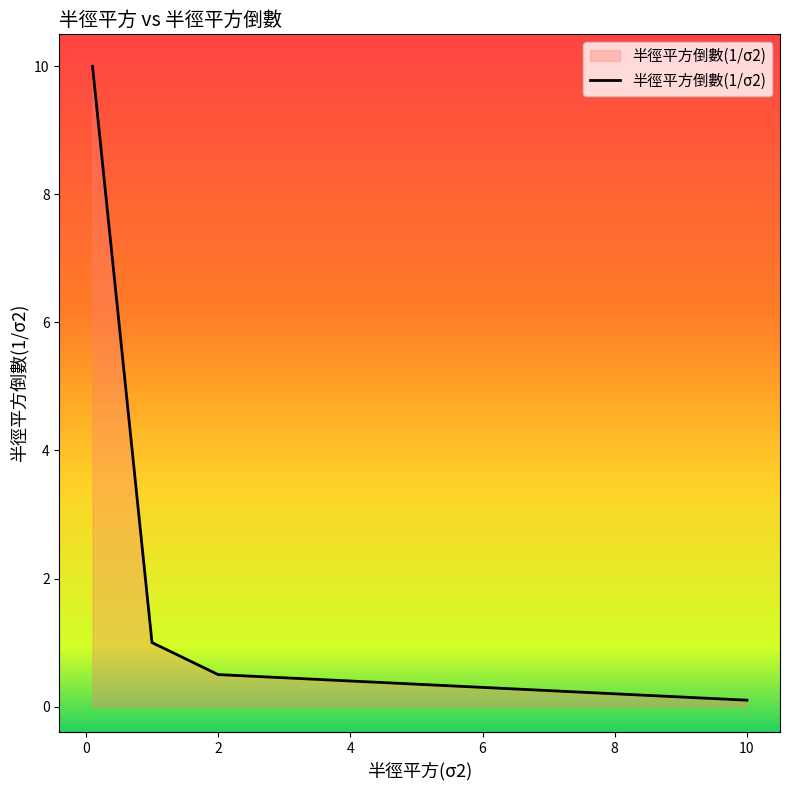

How many distinct data groups are displayed?

1